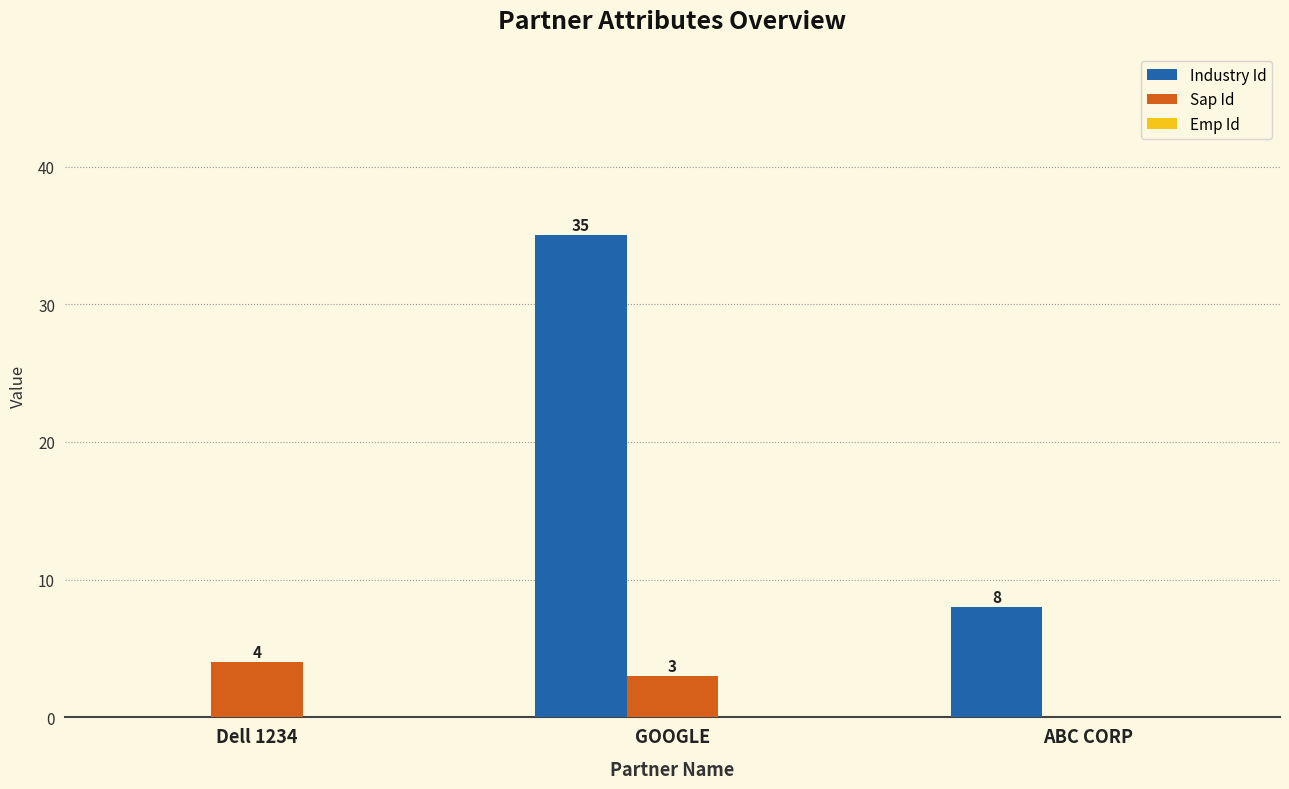

Is it true that Sap Id equals 2 at ABC CORP?

False